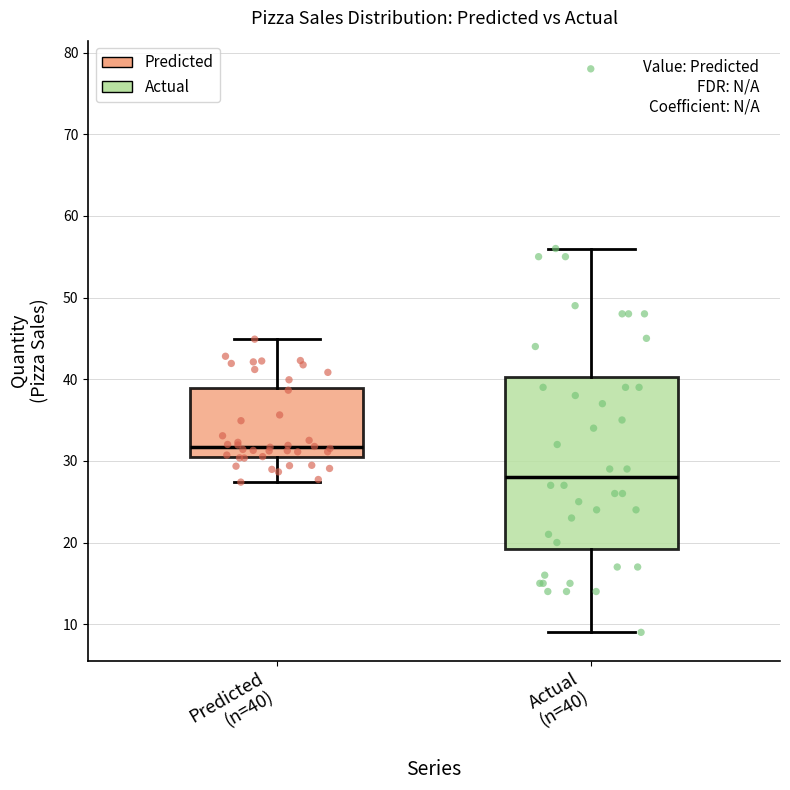

Which box is the tallest, from its lower edge to its upper edge?

Actual (n=40)